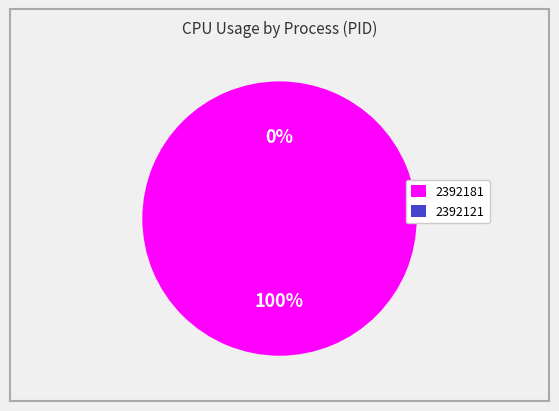

What is the majority slice?

2392181